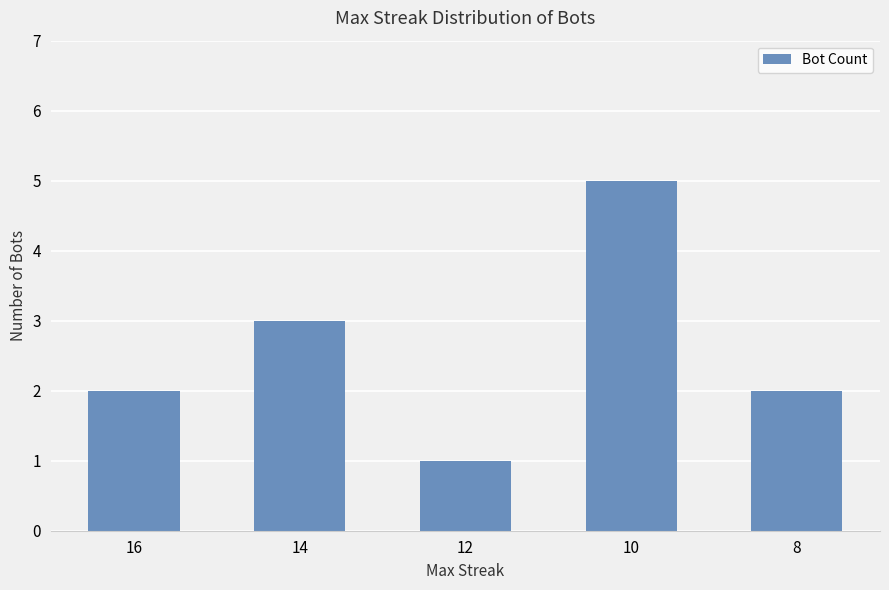

At which category does the chart reach its peak across all series?

10